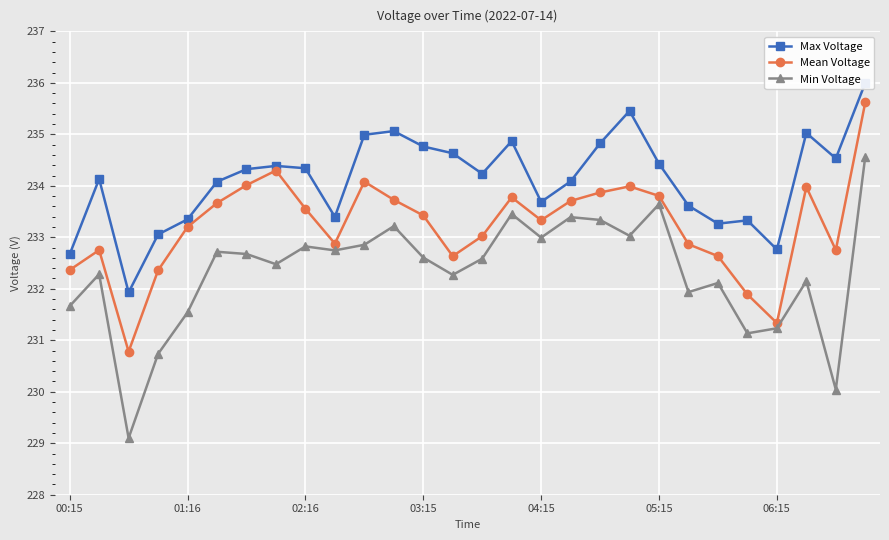

What is the greatest value displayed?

236.0